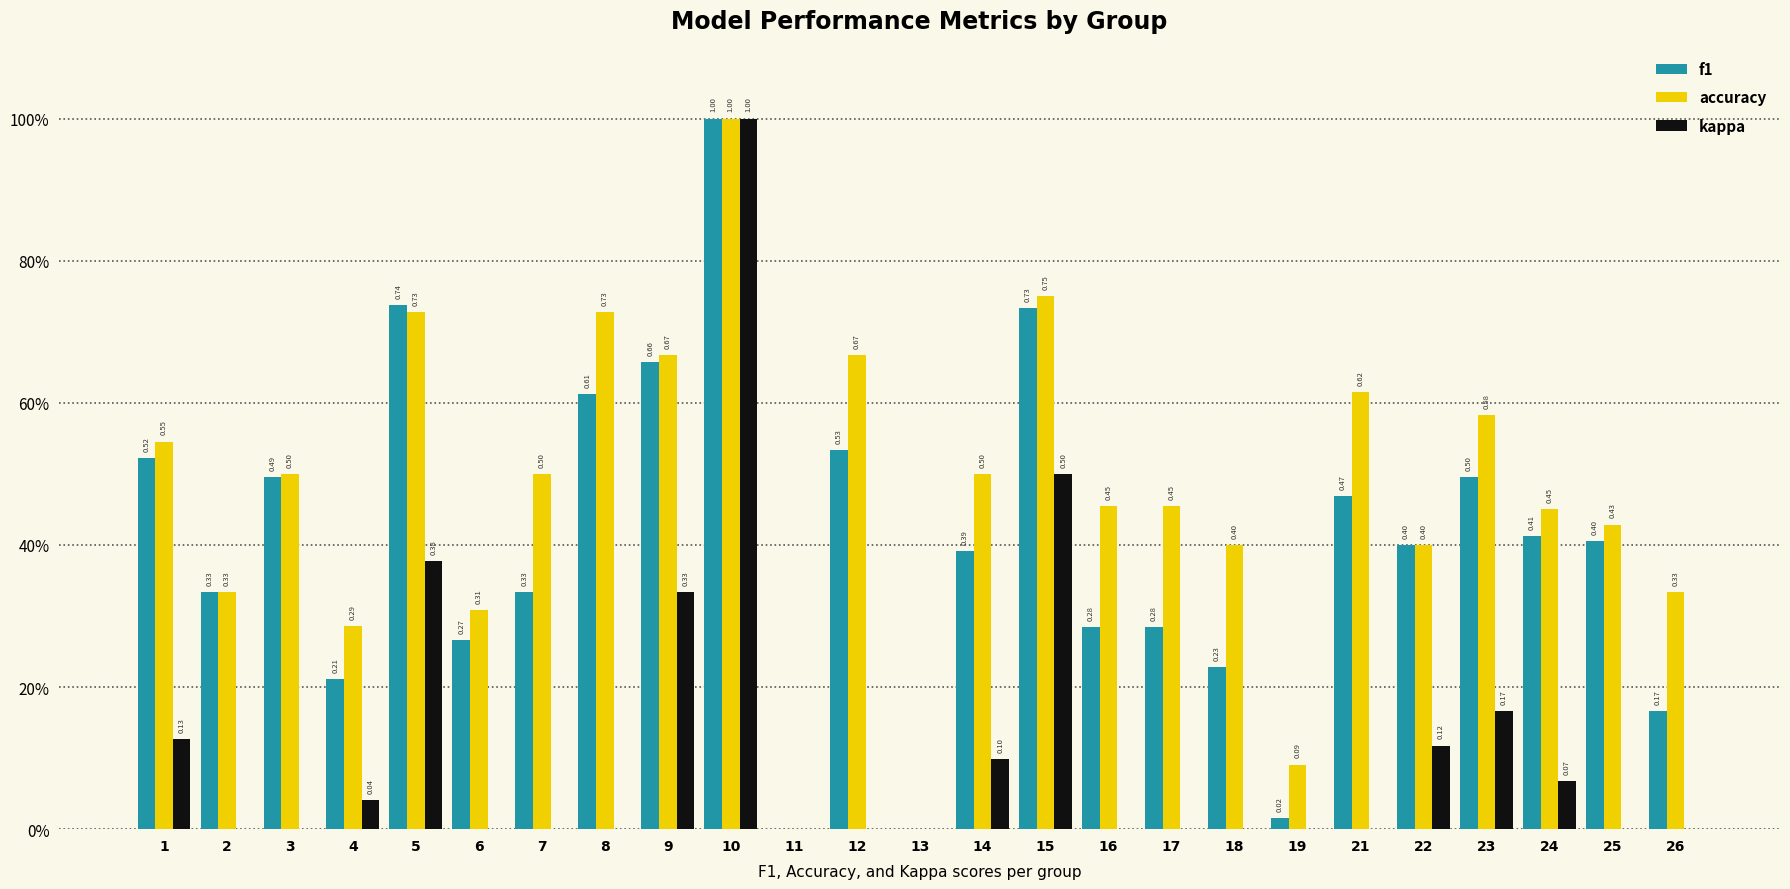

The accuracy series shows 0.5 at 24. True or false?

True